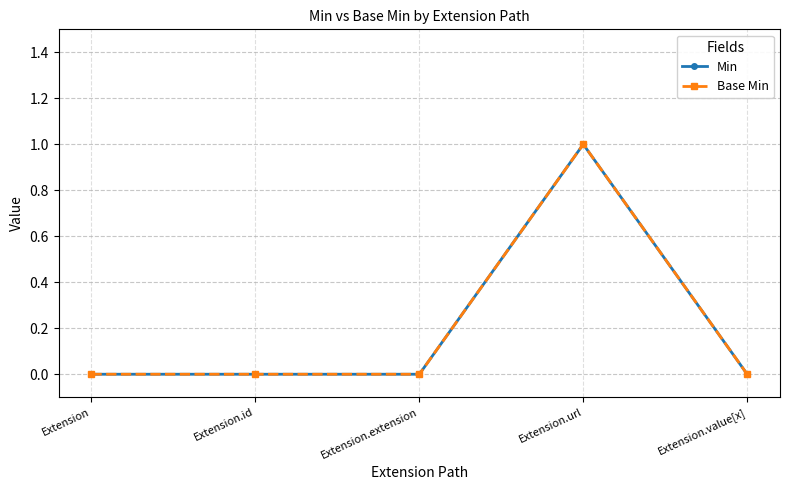

Is the value of Base Min at Extension.id greater than the value of Min at Extension.id?

No